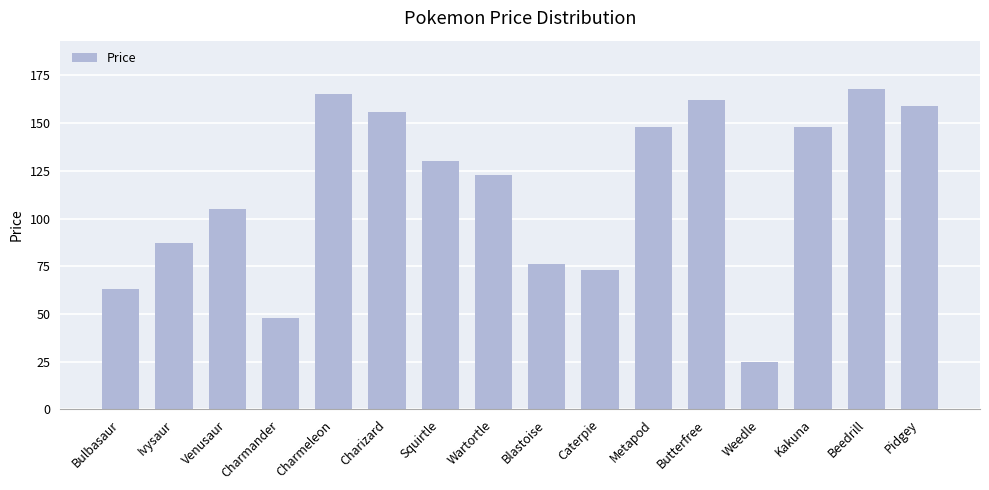

What is the difference between the values at Pidgey and Charmeleon?

6